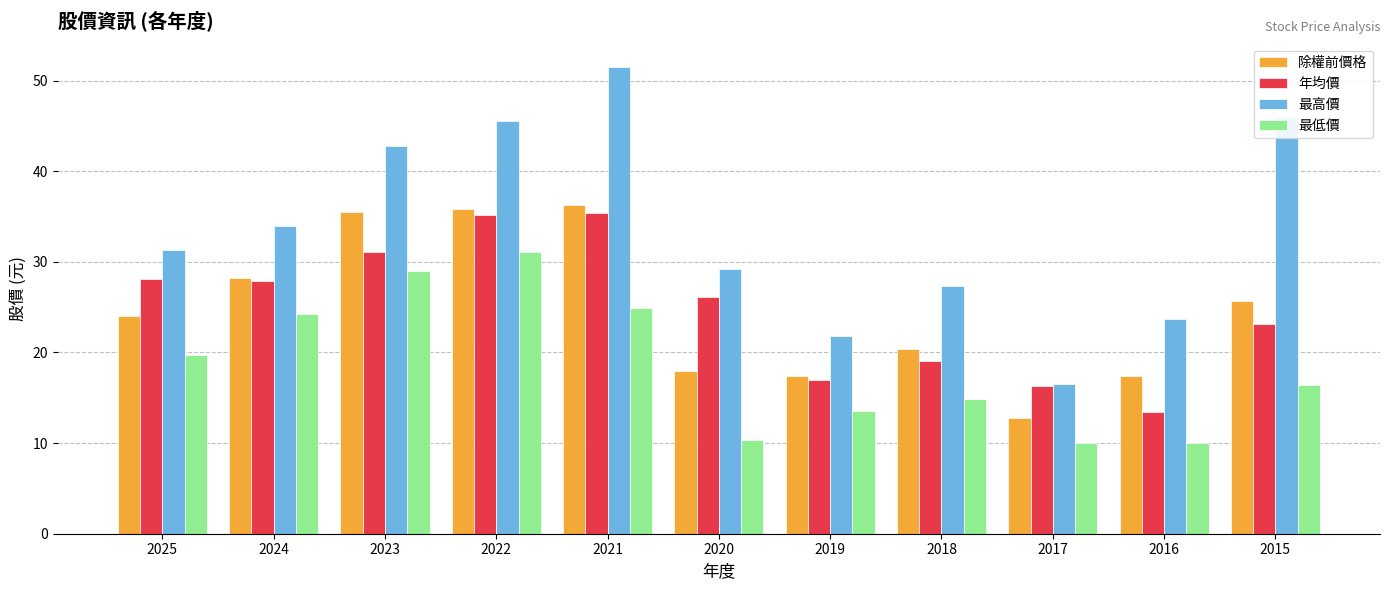

True or false: 除權前價格 has a value of 22.6 at 2017.

False